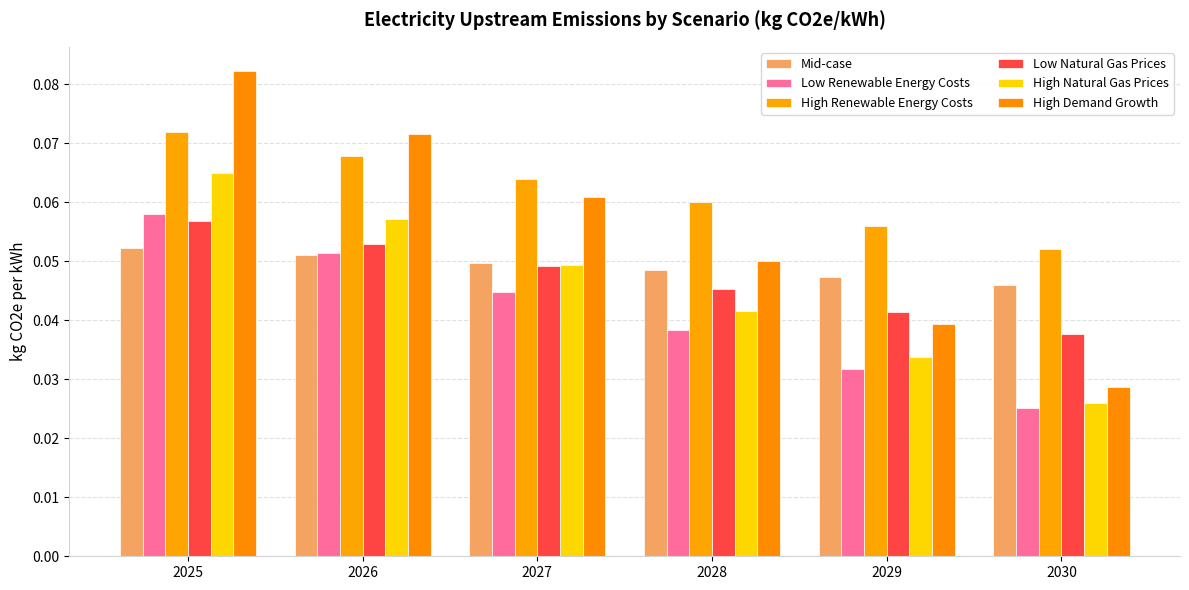

List the labels in order of Low Renewable Energy Costs value, largest first.

2025, 2026, 2027, 2028, 2029, 2030